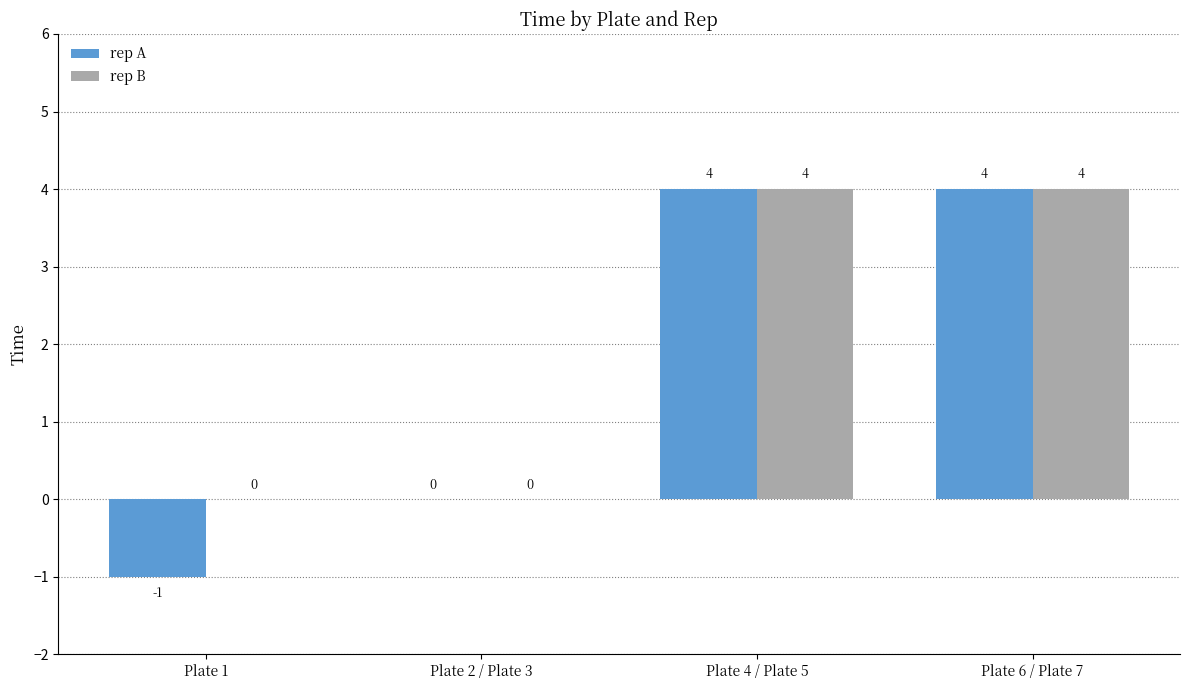

How many rep B values are between 0 and 4?

4